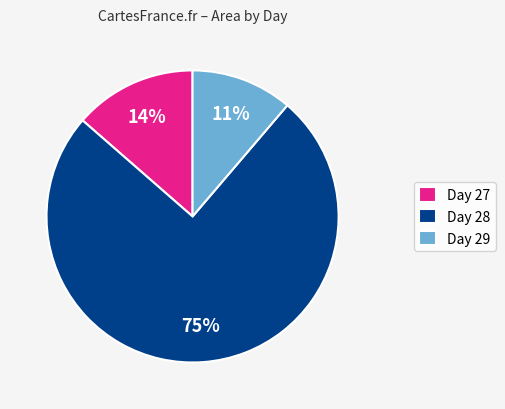

Which slice represents more than half of the pie?

Day 28